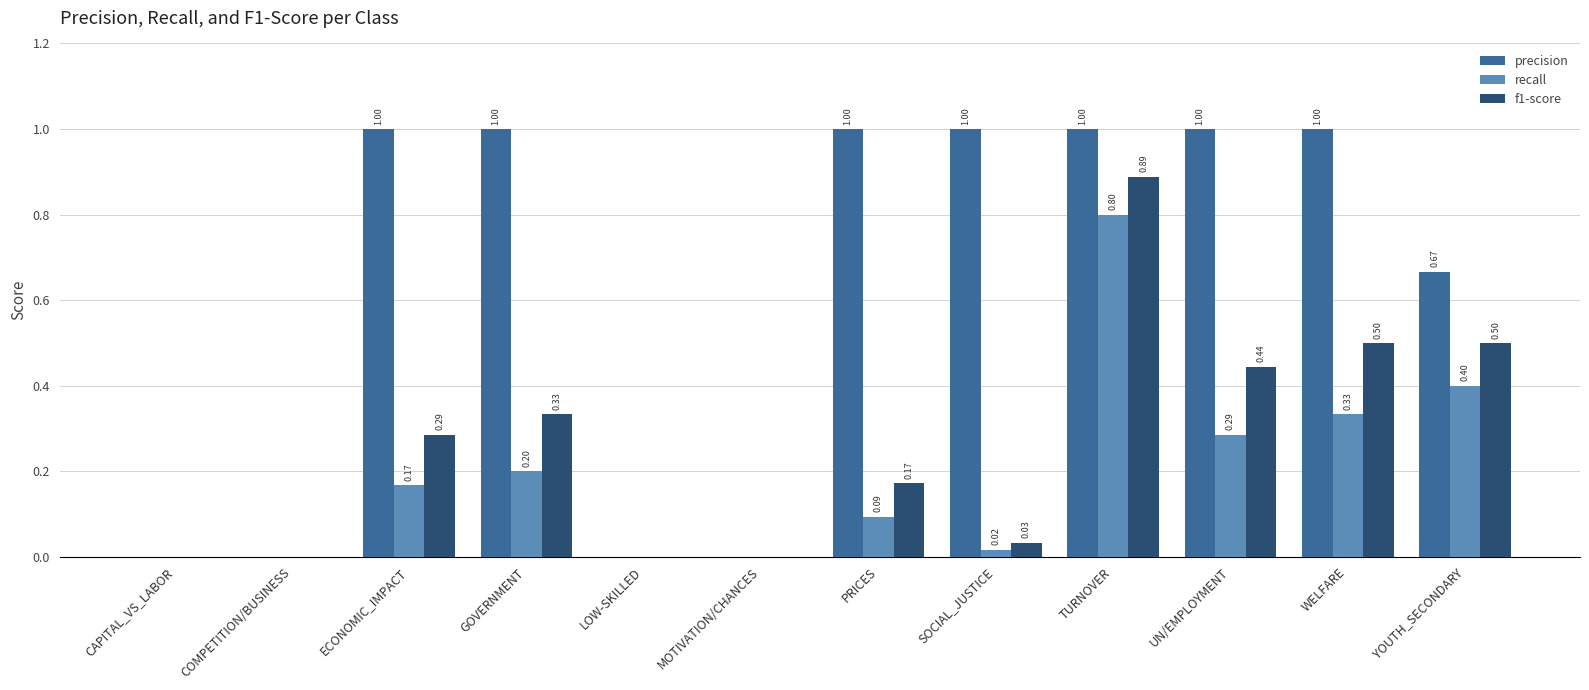

What is the sum of the f1-score values at WELFARE and CAPITAL_VS_LABOR?

0.5